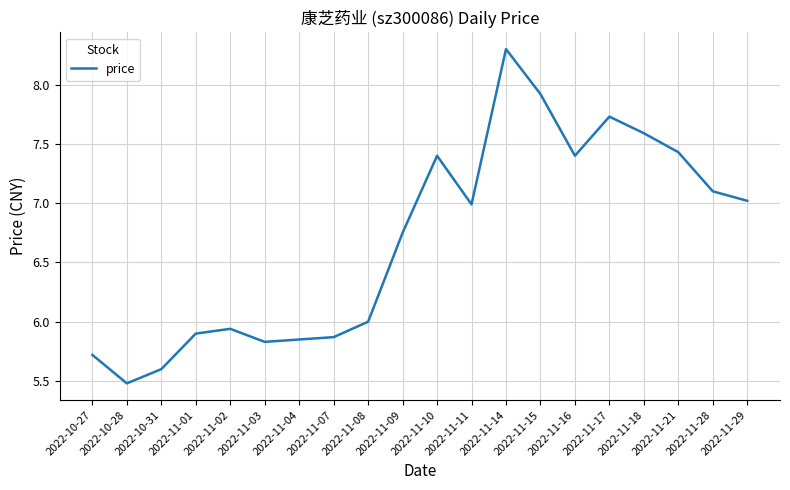

The chart shows a value of 7.7 at 2022-11-04. True or false?

False